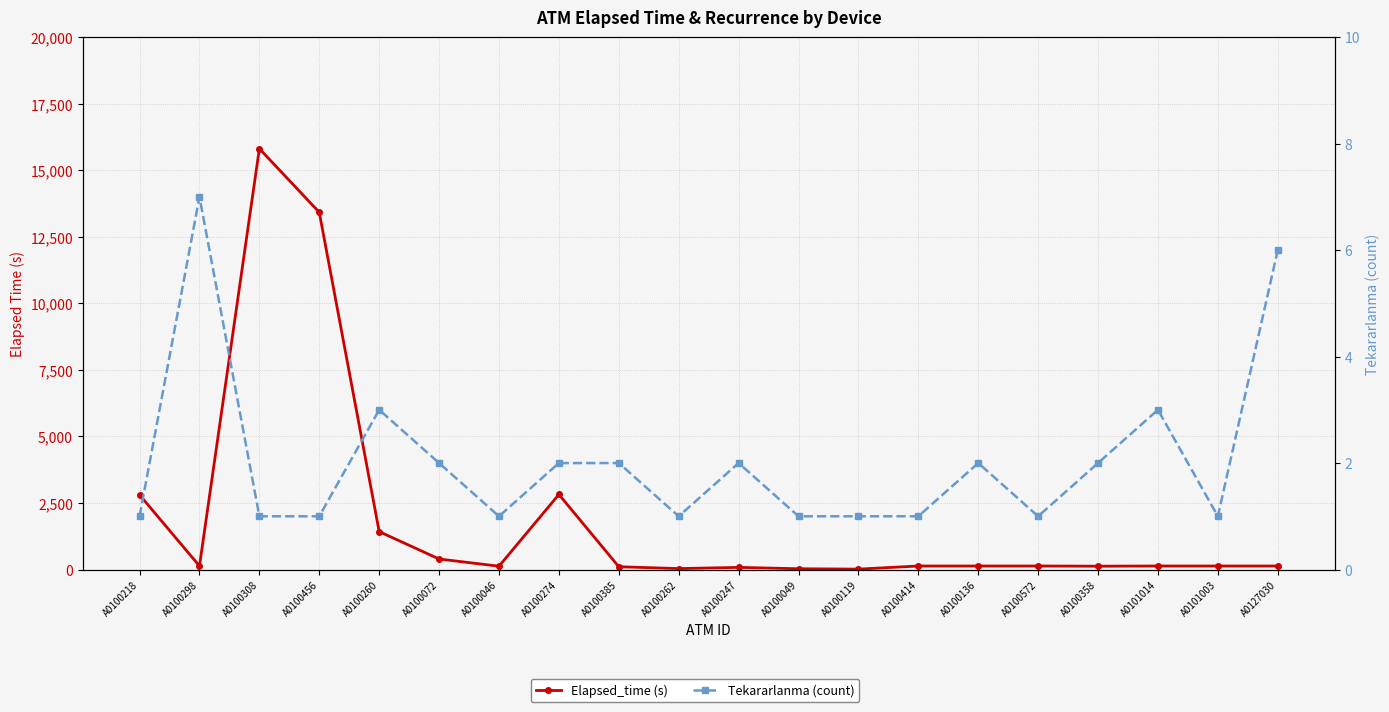

Where is Tekararlanma (count) nearest to the value 4?

A0100260